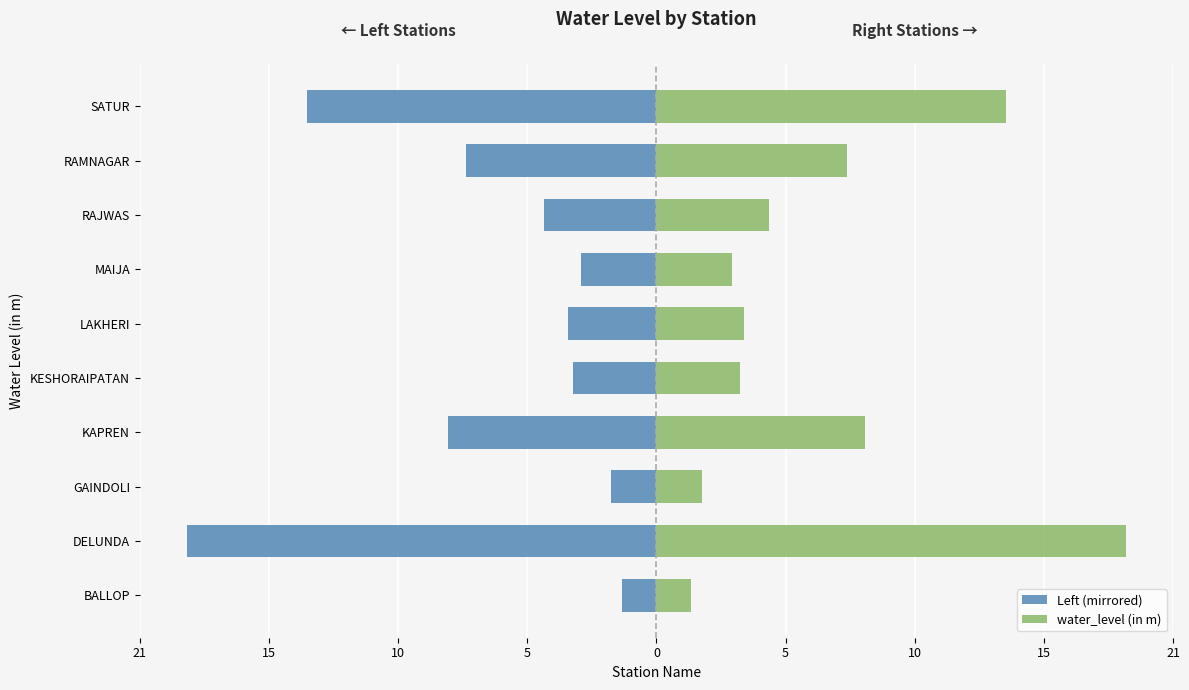

Does the chart contain stacked bars?

No